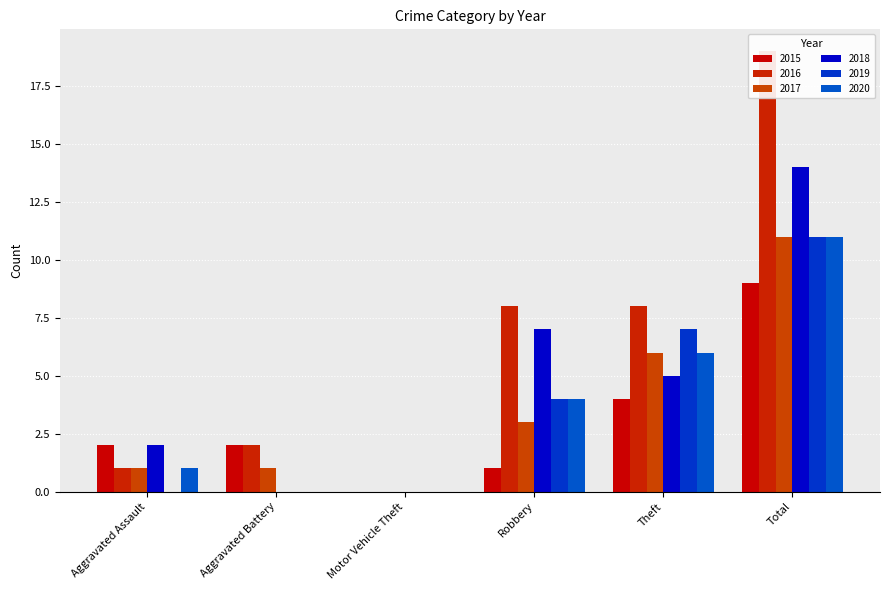

Reading left to right, list all the values displayed in this chart.

2015: 2	2	0	1	4	9
2016: 1	2	0	8	8	19
2017: 1	1	0	3	6	11
2018: 2	0	0	7	5	14
2019: 0	0	0	4	7	11
2020: 1	0	0	4	6	11